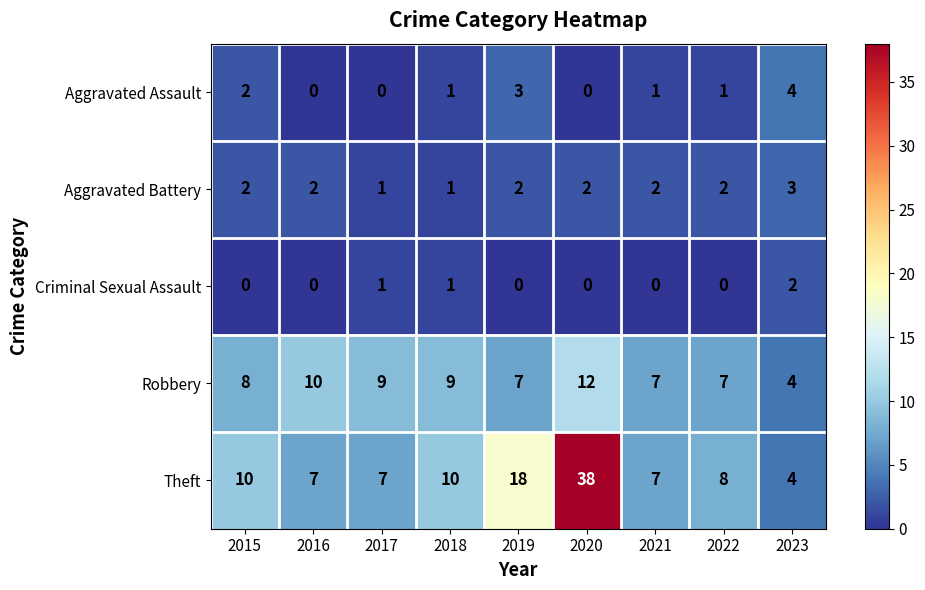

True or false: Theft has a value of 17 at 2018.

False